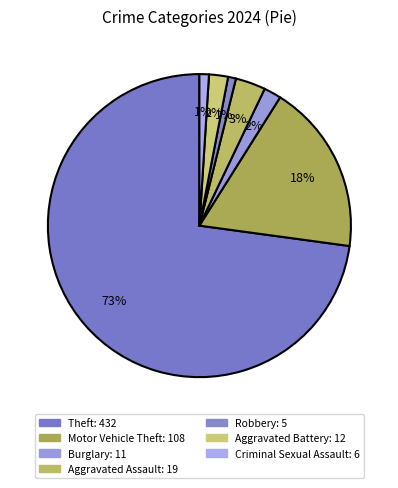

How many slices are in this pie chart?

7